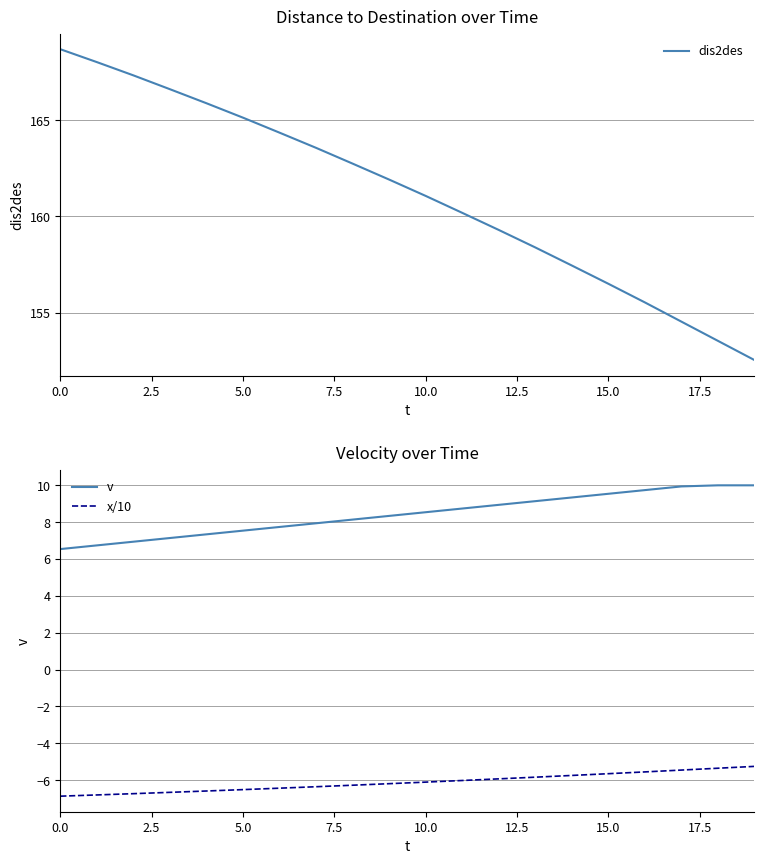

Reading right to left, list all the values displayed in this chart.

dis2des: 152.5	153.5	154.5	155.5	156.5	157.4	158.4	159.3	160.2	161.1	161.9	162.8	163.6	164.4	165.1	165.9	166.6	167.3	168.0	168.7
v: 10.0	10.0	9.9	9.7	9.5	9.3	9.1	8.9	8.7	8.5	8.3	8.1	7.9	7.7	7.5	7.3	7.1	6.9	6.7	6.5
x/10: -5.3	-5.4	-5.5	-5.6	-5.7	-5.7	-5.8	-5.9	-6.0	-6.1	-6.2	-6.3	-6.4	-6.4	-6.5	-6.6	-6.7	-6.7	-6.8	-6.9